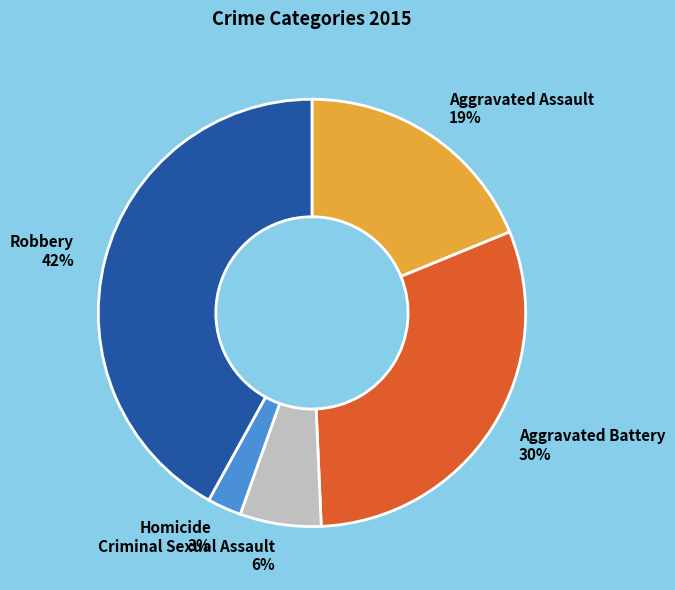

To the nearest percent, what is the average slice percentage?

20%